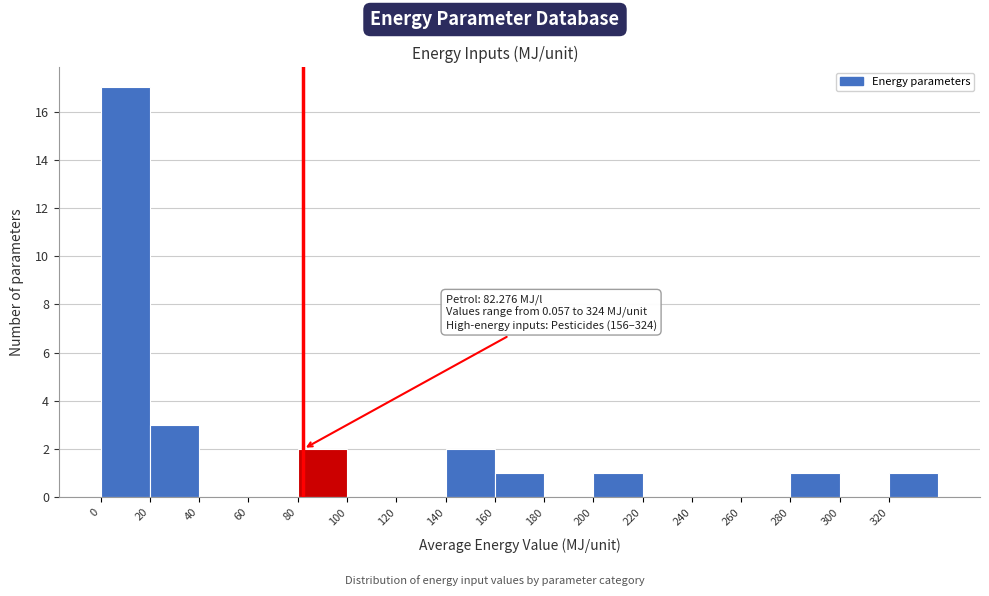

Which range on the x-axis has the tallest bar?

0 to 20